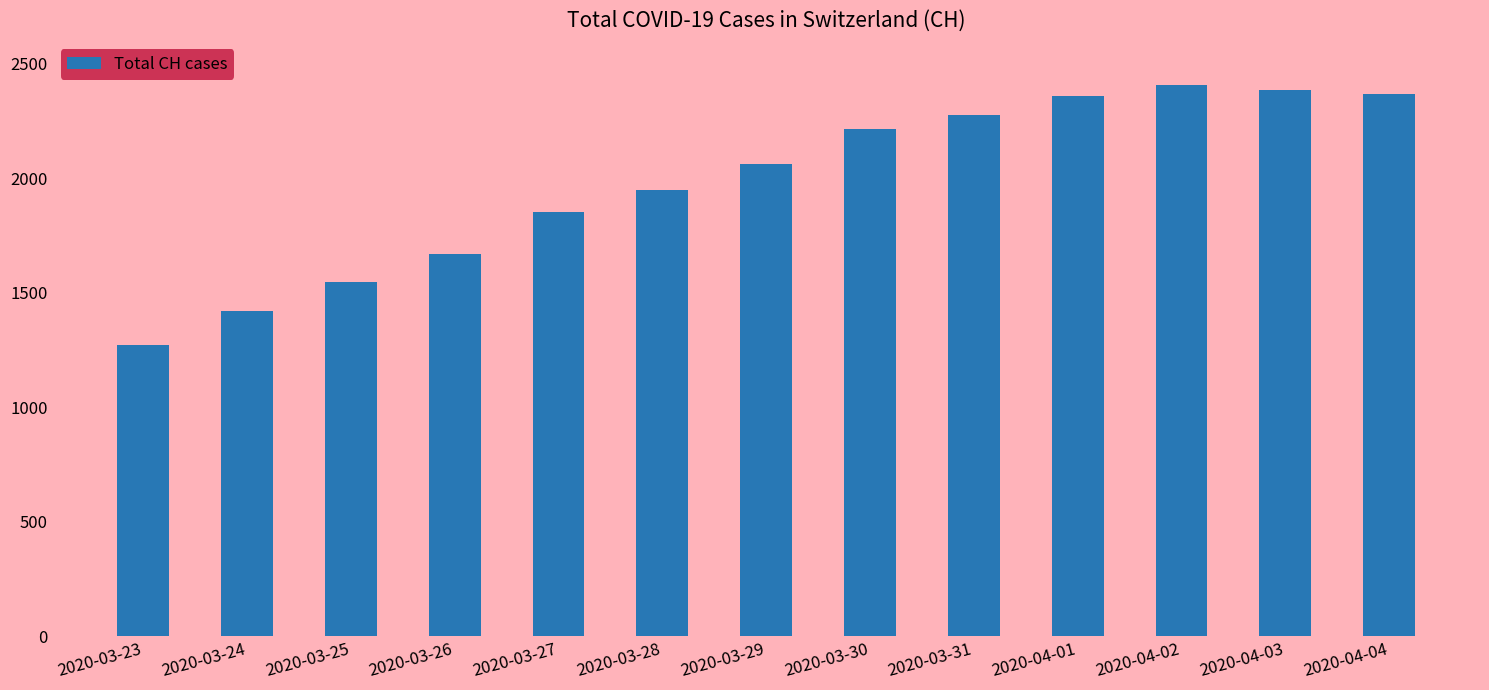

How many bars are there in total?

13